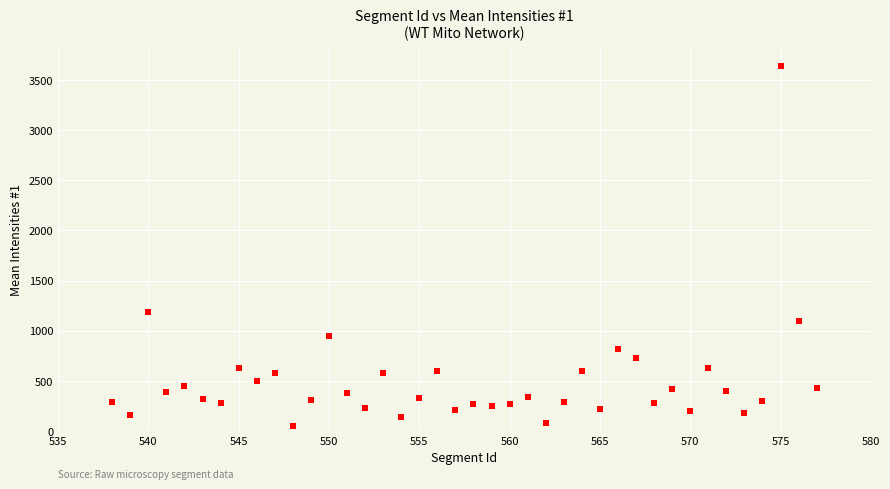

What Y value in the scatter plot is closest to 1844?

1191.1